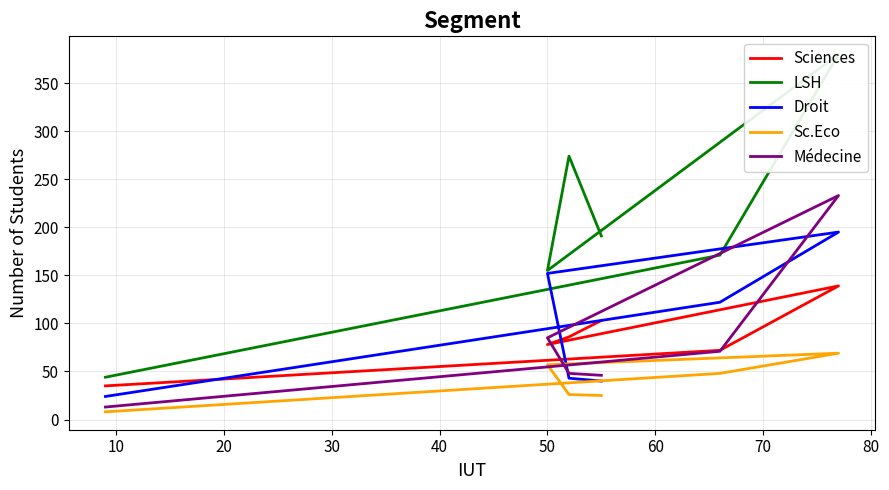

True or false: LSH and Sciences intersect in this chart.

False